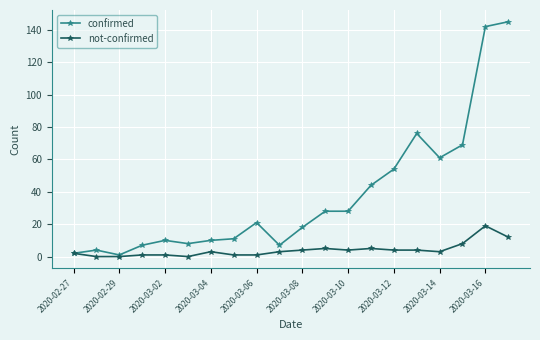

How many lines are shown in the chart?

2